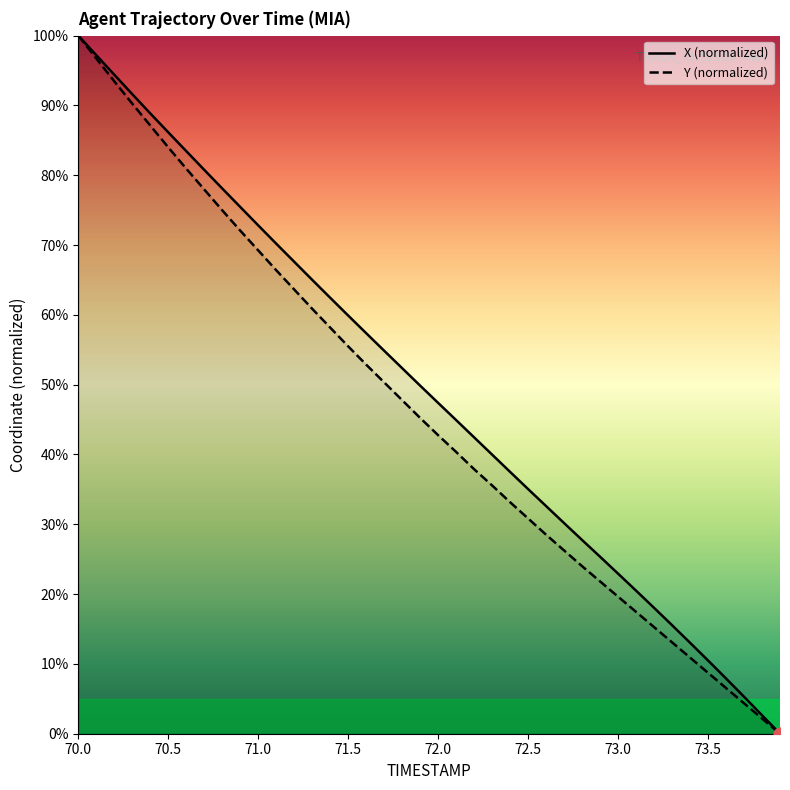

Which series contains the highest Y value?

X